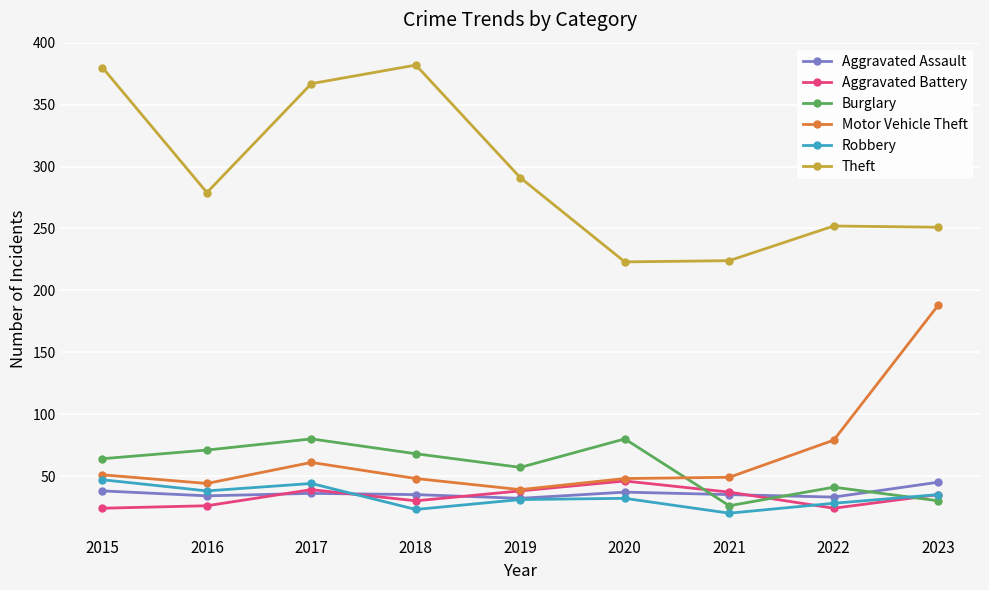

Does the chart have visible grid lines?

Yes